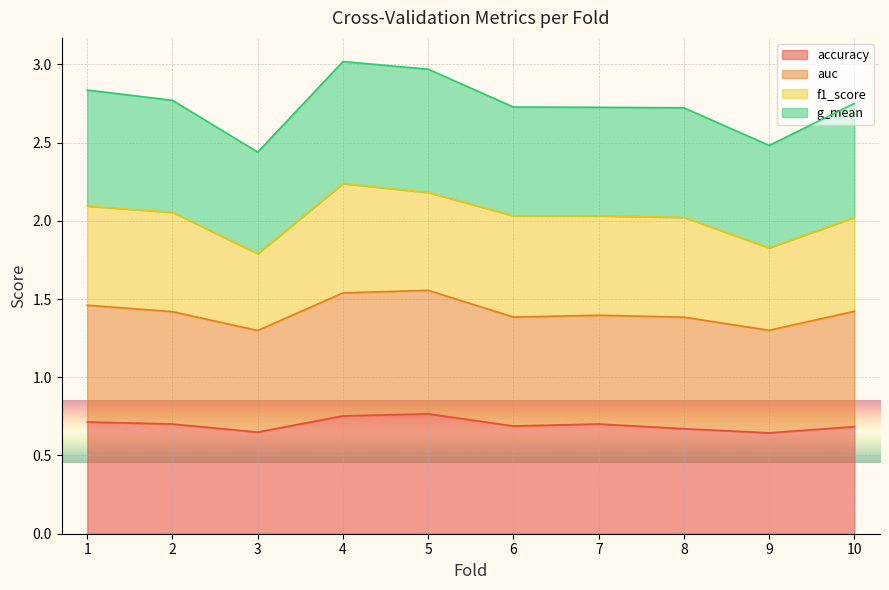

What is the difference between the maximum and second lowest values in the accuracy series?

0.1